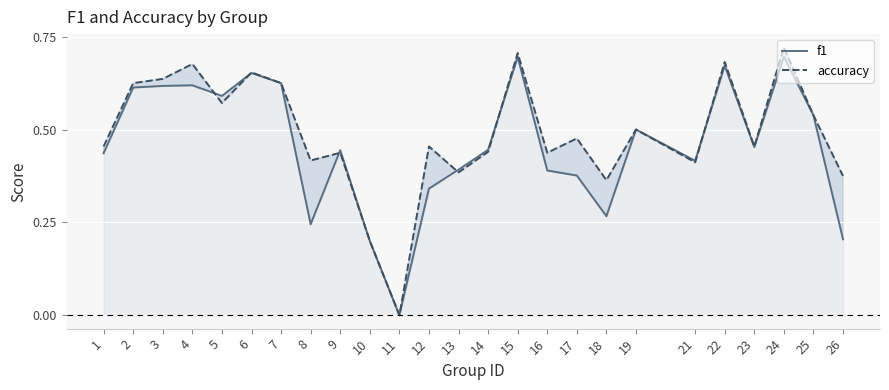

Reading right to left, transcribe all the data shown in this chart.

f1: 26=0.2	25=0.5	24=0.7	23=0.5	22=0.7	21=0.4	19=0.5	18=0.3	17=0.4	16=0.4	15=0.7	14=0.4	13=0.4	12=0.3	11=0.0	10=0.2	9=0.4	8=0.2	7=0.6	6=0.7	5=0.6	4=0.6	3=0.6	2=0.6	1=0.4
accuracy: 26=0.4	25=0.5	24=0.7	23=0.5	22=0.7	21=0.4	19=0.5	18=0.4	17=0.5	16=0.4	15=0.7	14=0.4	13=0.4	12=0.5	11=0.0	10=0.2	9=0.4	8=0.4	7=0.6	6=0.7	5=0.6	4=0.7	3=0.6	2=0.6	1=0.5